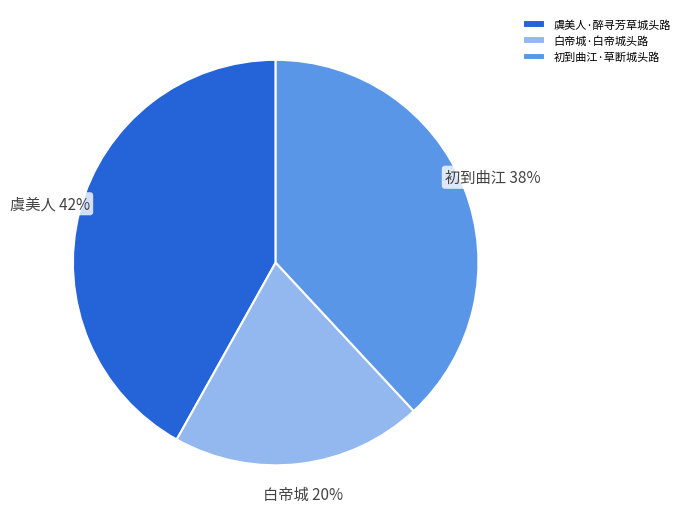

Between 白帝城·白帝城头路 and 虞美人·醉寻芳草城头路, which is larger?

虞美人·醉寻芳草城头路